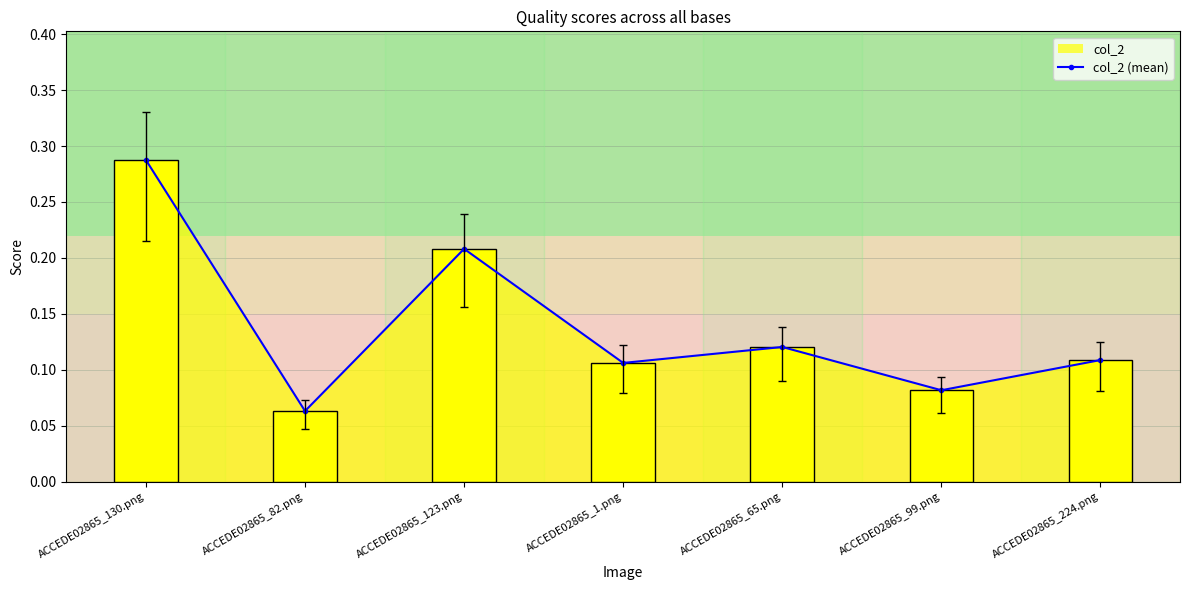

What is the minimum value shown in the chart?

0.1